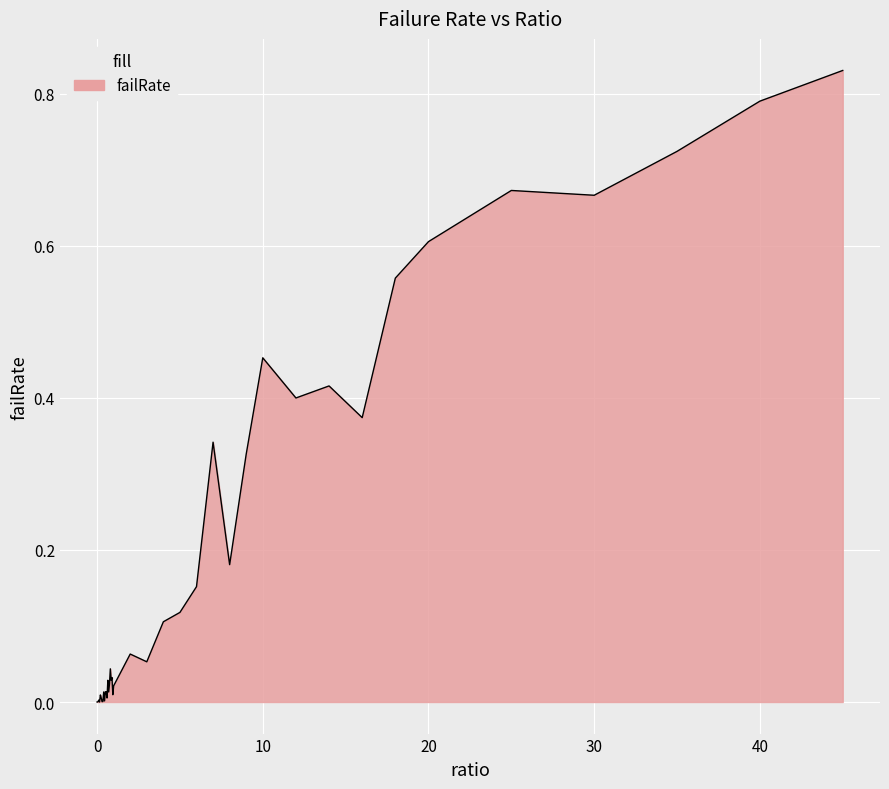

How many lines are shown in the chart?

1